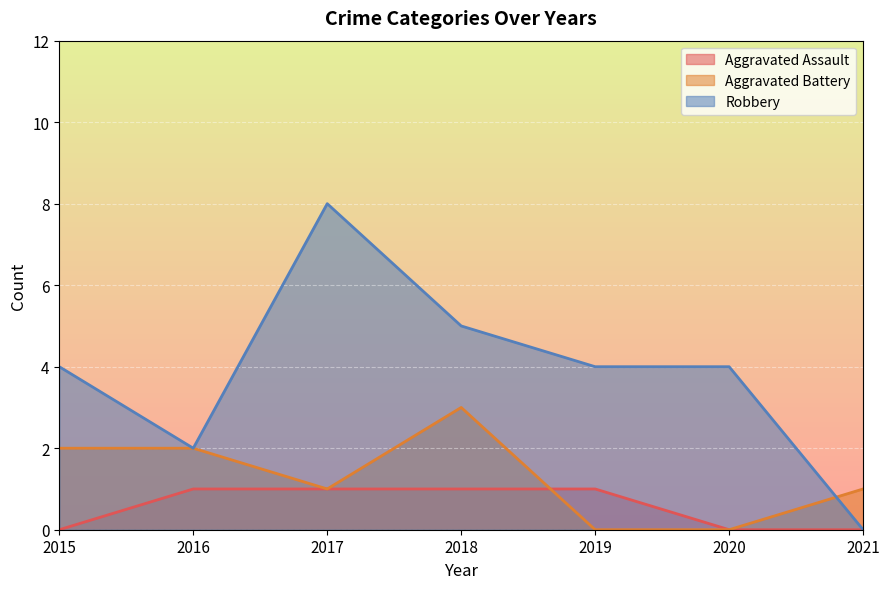

The value of Aggravated Assault at 2018 is 1. True or false?

True